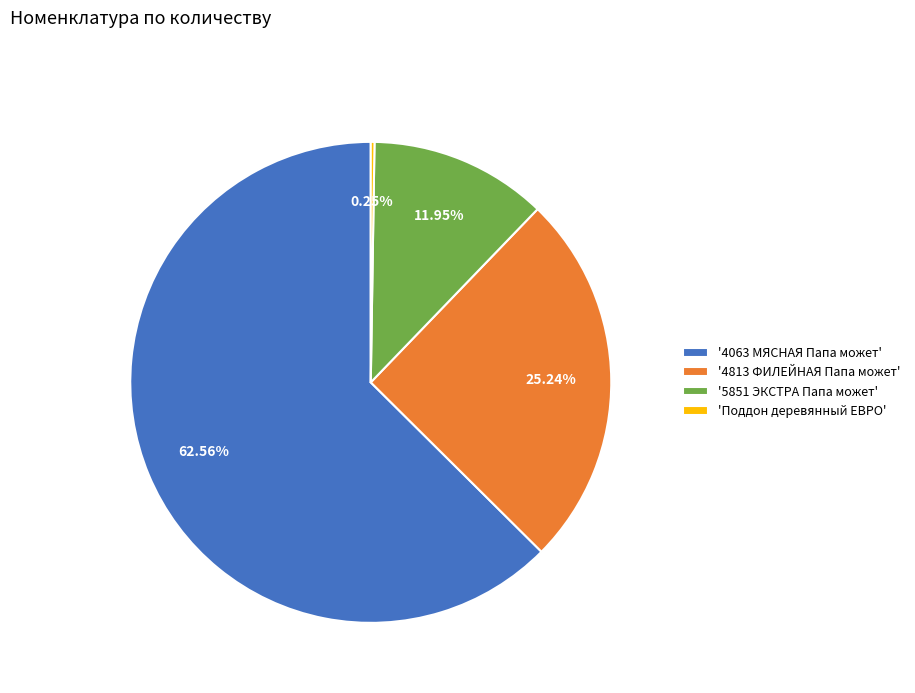

Does '4063 МЯСНАЯ Папа может' account for over 50% of the chart?

Yes